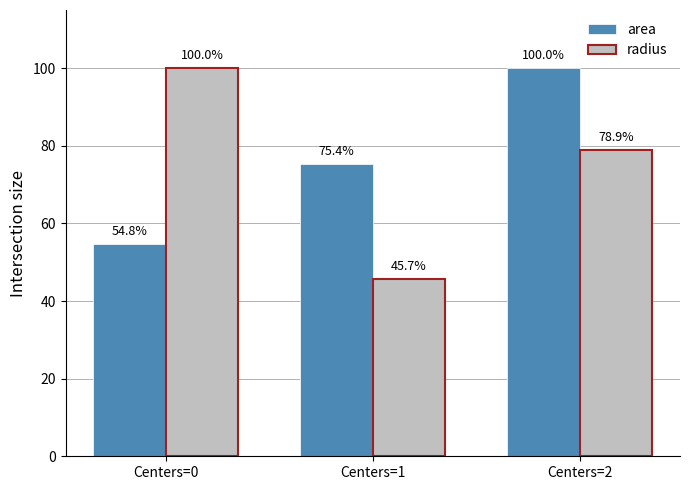

The value of area at Centers=0 is 80.1. True or false?

False